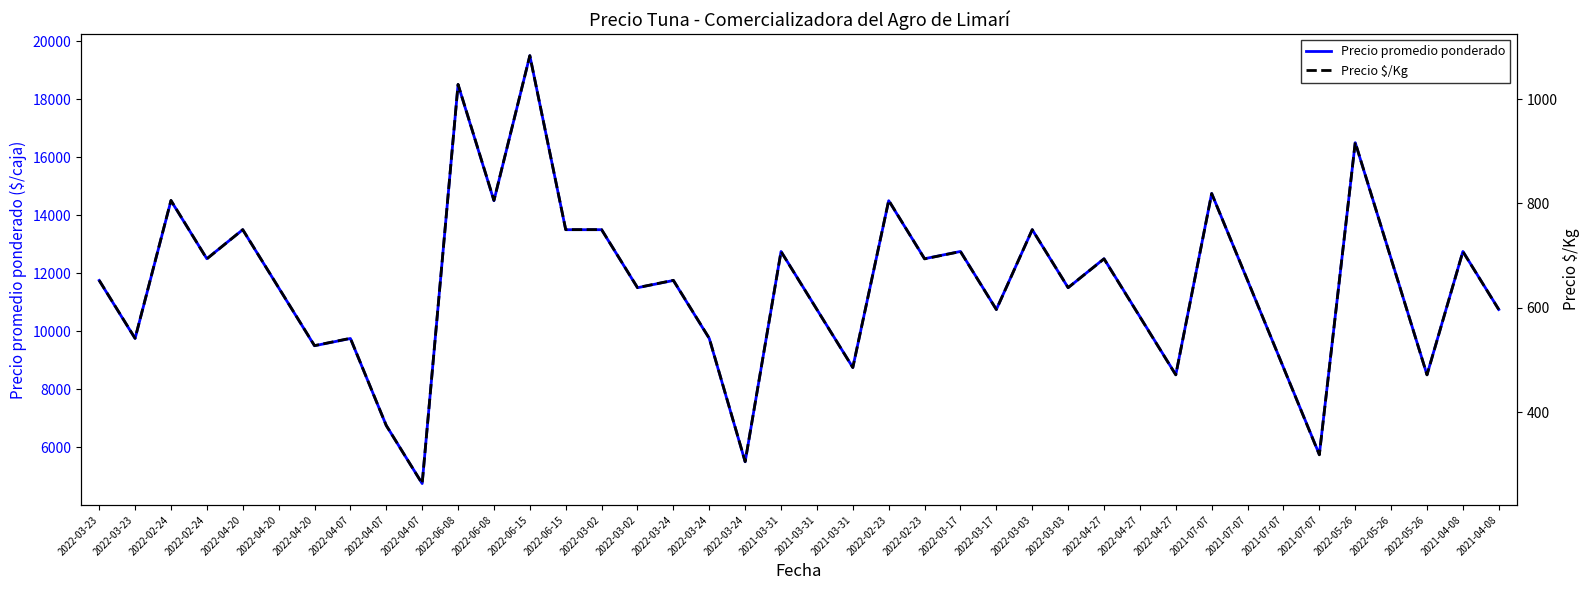

How many distinct data groups are displayed?

2